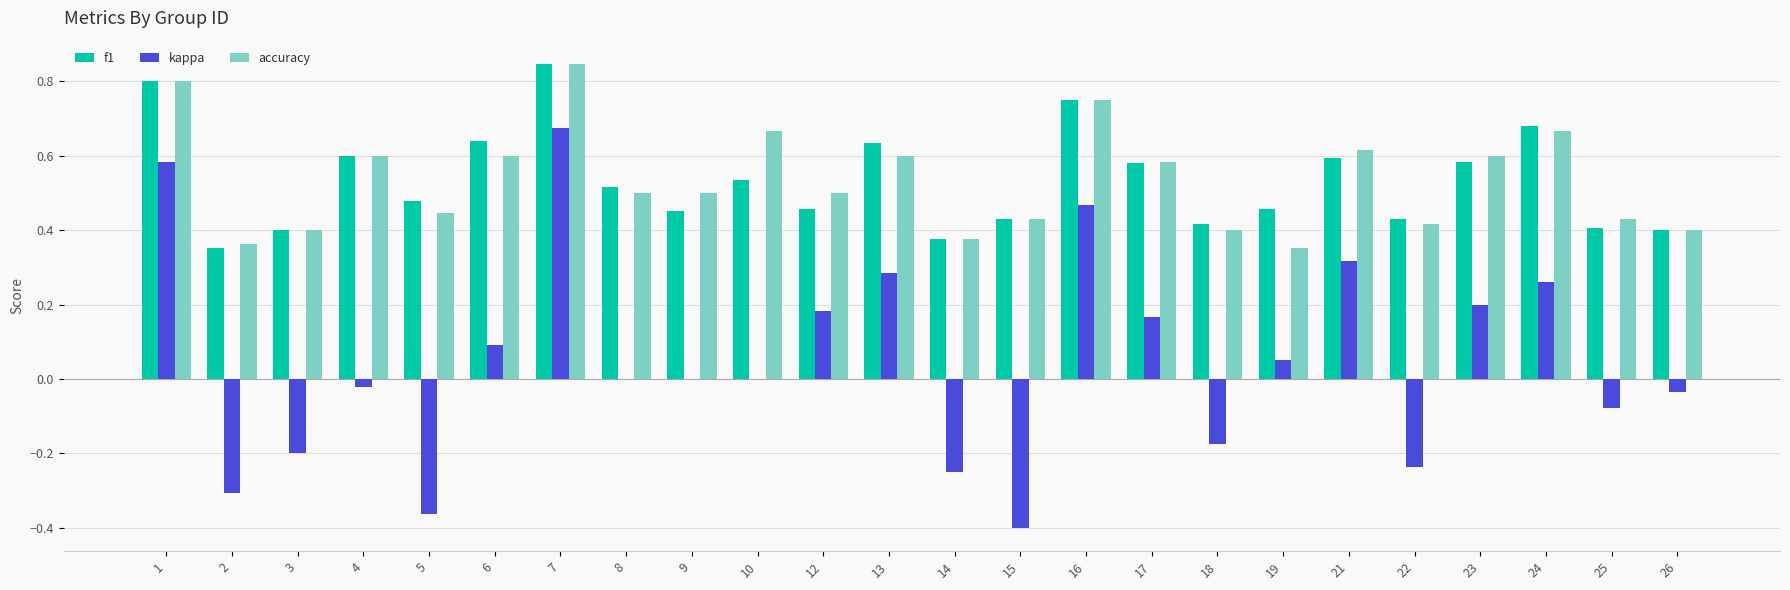

Is the value of accuracy at 10 greater than the value of f1 at 1?

No